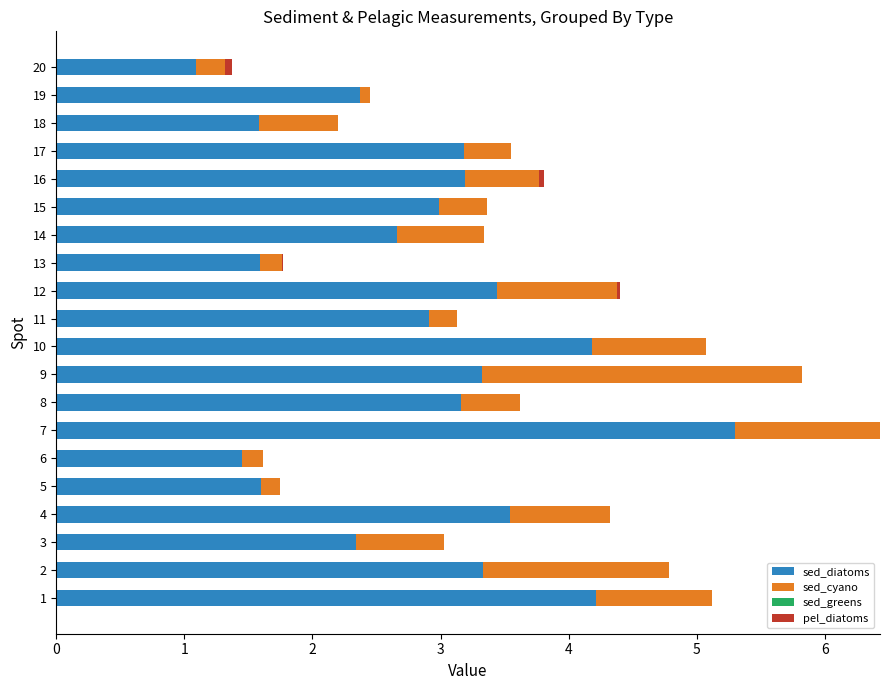

The value of sed_diatoms at 14 is 2.7. True or false?

True